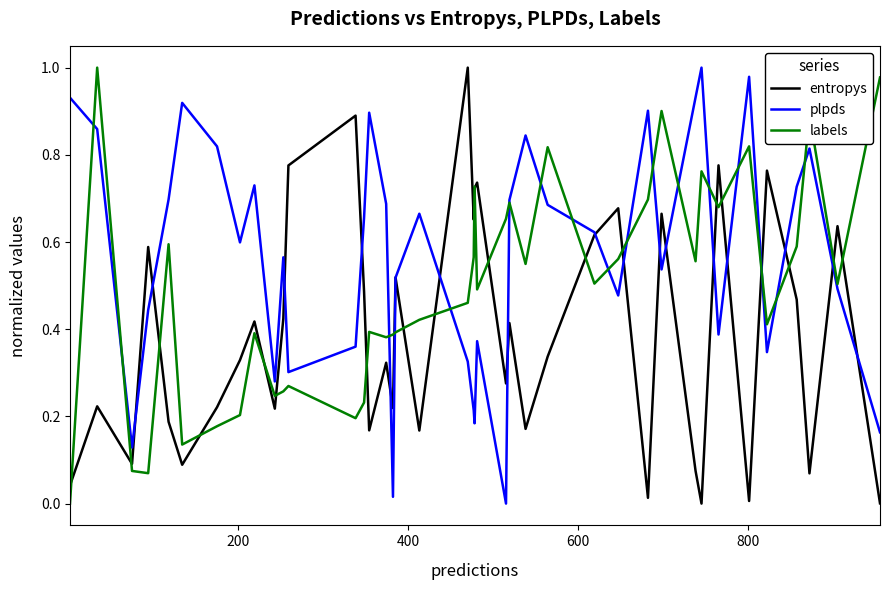

Which series has the largest total across all categories?

plpds